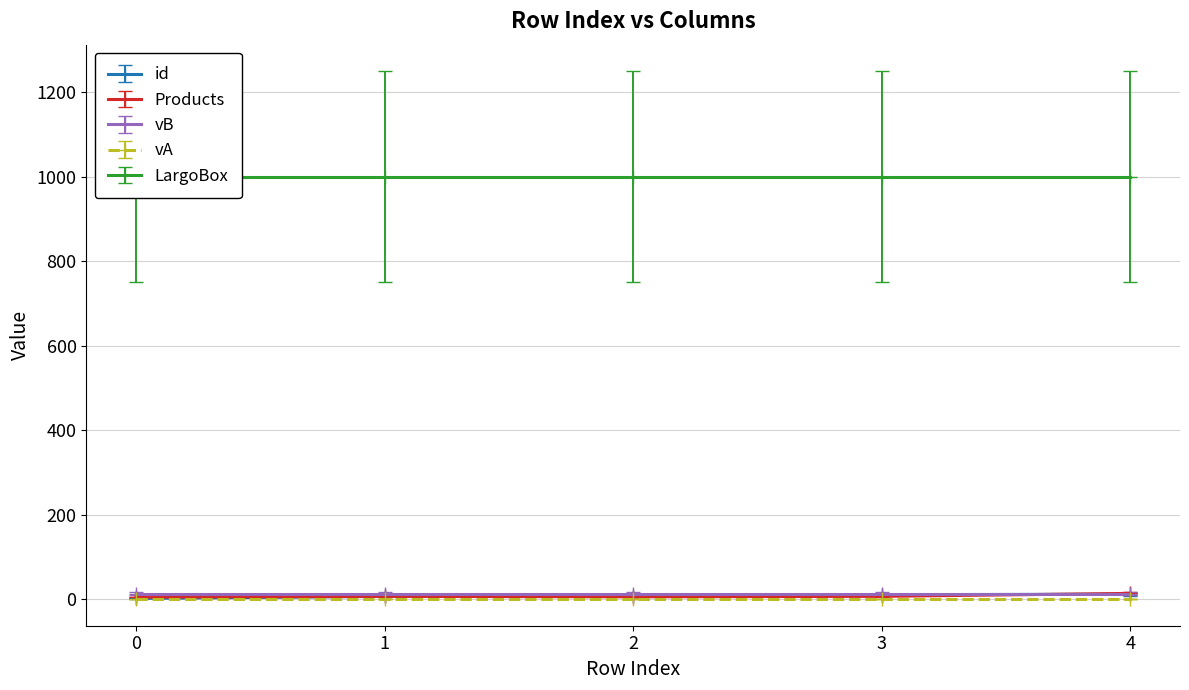

What is the minimum value for LargoBox?

1000